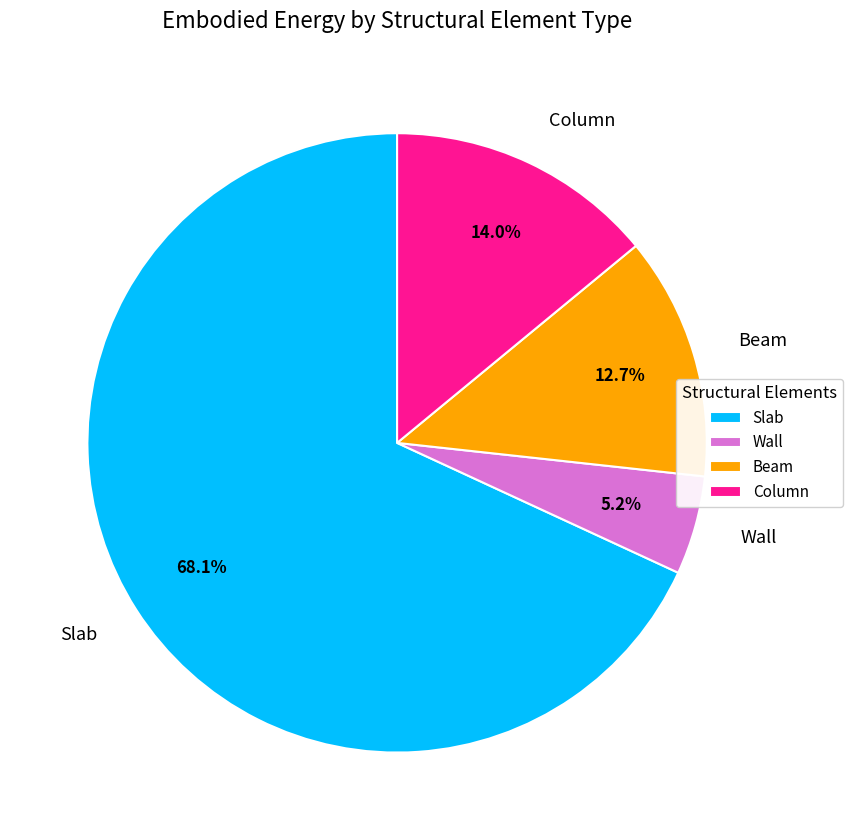

What is the ratio of the value at Column to the value at Wall?

2.7